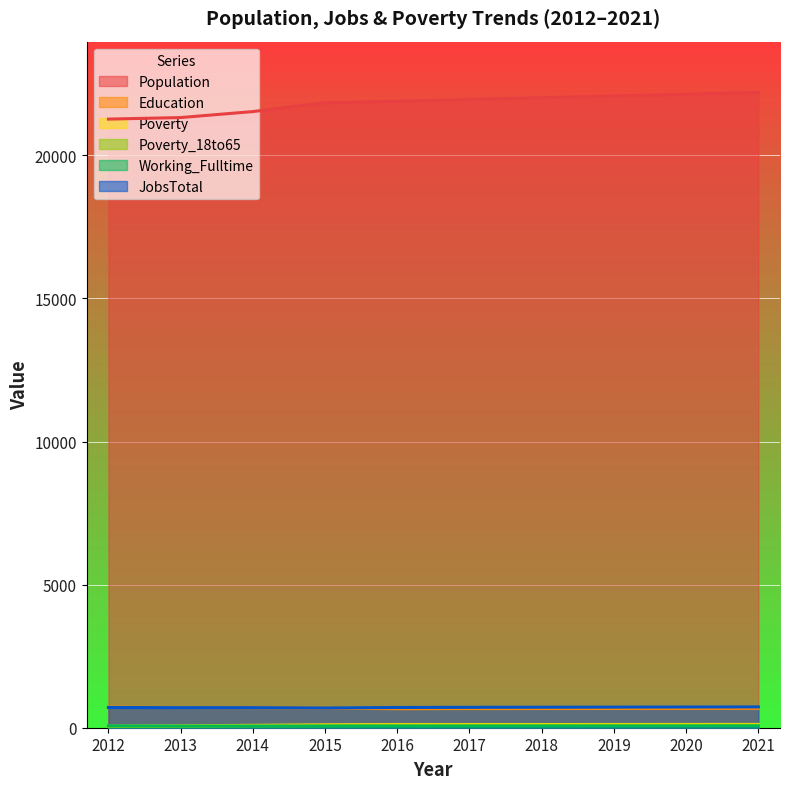

What is the spread (max minus min) of values at 2020?

22077